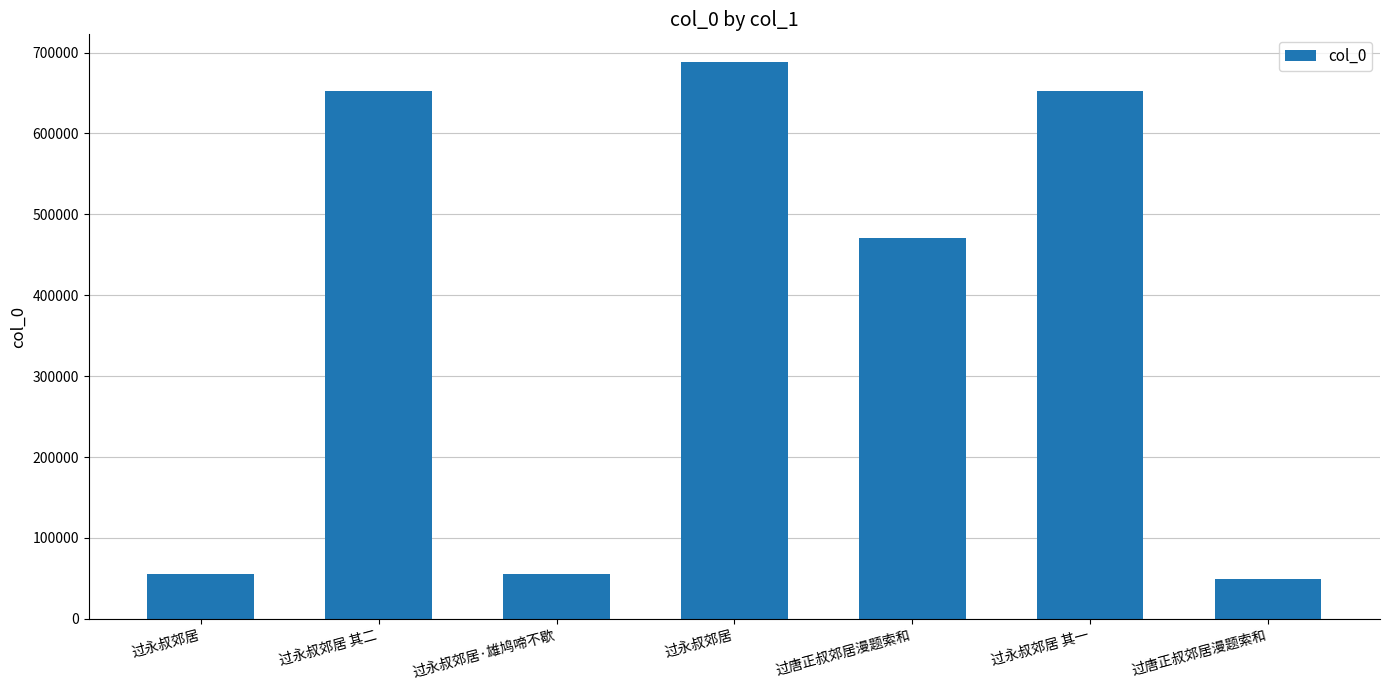

Approximately how many times larger is the value at 过唐正叔郊居漫题索和 compared to 过永叔郊居·雄鸠啼不歇?

0.9